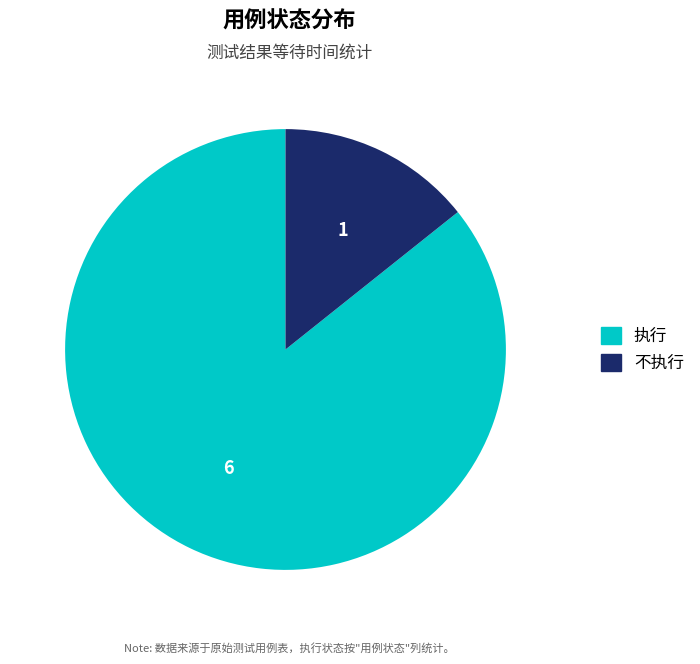

Rank the categories by value from lowest to highest.

不执行, 执行